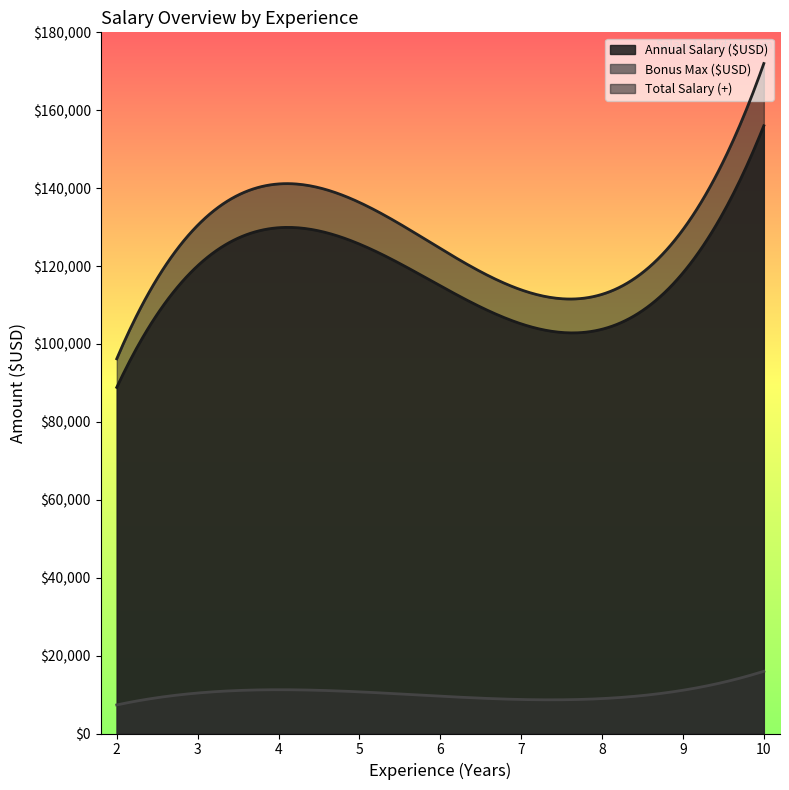

Which series has the widest spread of values?

Total Salary (+)